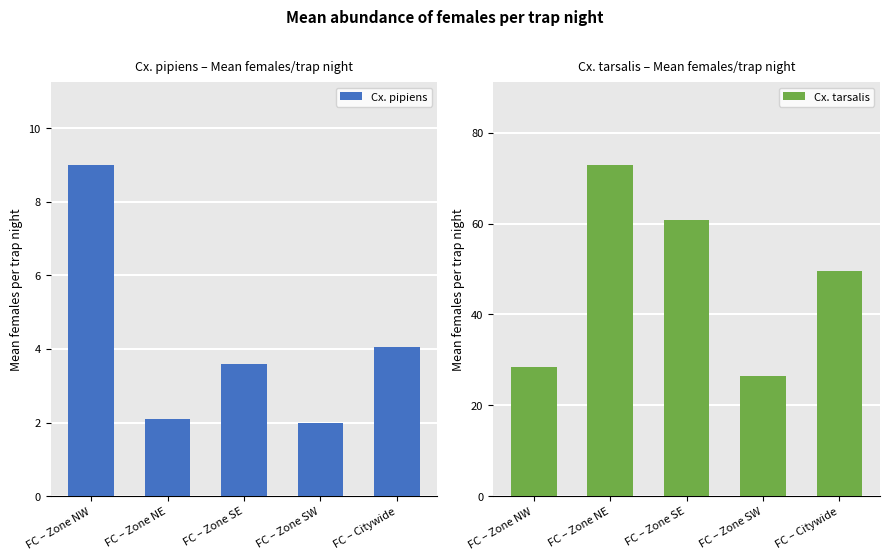

Which category has the lowest value across all series?

FC – Zone SW